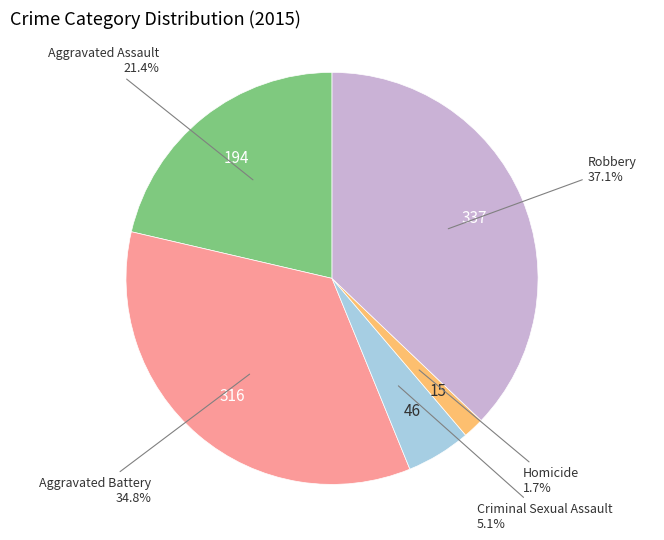

To the nearest percent, what is the difference between the Homicide and Aggravated Battery slice percentages?

33%